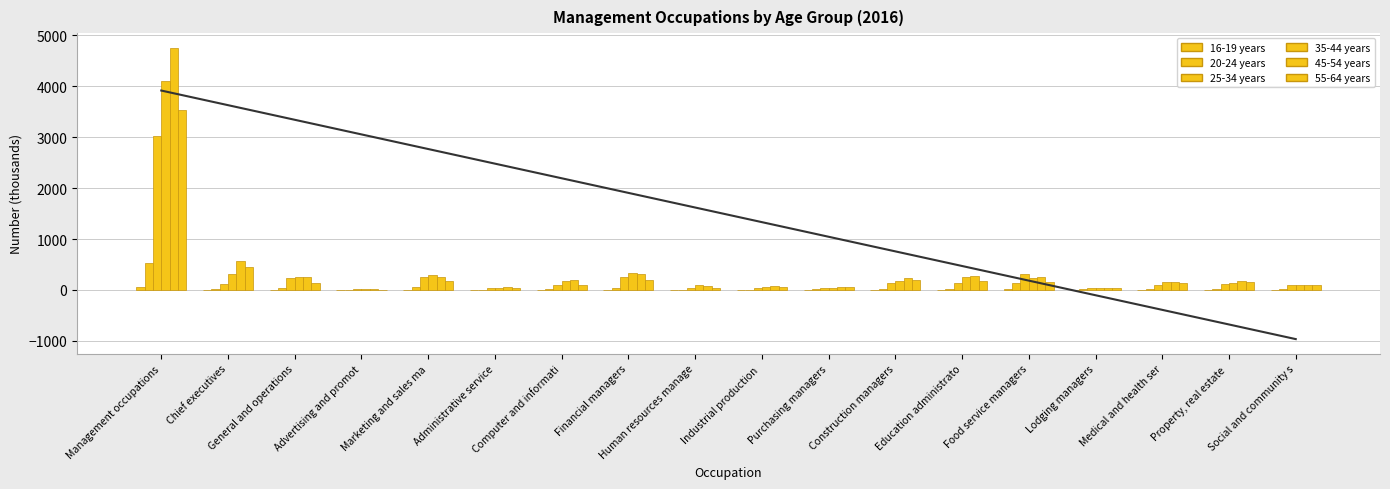

Reading right to left, transcribe all the data shown in this chart.

16-19 years: Social and community s=0	Property, real estate =1	Medical and health ser=0	Lodging managers=2	Food service managers=20	Education administrato=5	Construction managers=4	Purchasing managers=0	Industrial production =0	Human resources manage=0	Financial managers=2	Computer and informati=1	Administrative service=1	Marketing and sales ma=7	Advertising and promot=0	General and operations=2	Chief executives=2	Management occupations=64
20-24 years: Social and community s=20	Property, real estate =11	Medical and health ser=11	Lodging managers=9	Food service managers=140	Education administrato=24	Construction managers=14	Purchasing managers=8	Industrial production =6	Human resources manage=6	Financial managers=31	Computer and informati=9	Administrative service=6	Marketing and sales ma=52	Advertising and promot=2	General and operations=34	Chief executives=11	Management occupations=532
25-34 years: Social and community s=96	Property, real estate =114	Medical and health ser=102	Lodging managers=35	Food service managers=303	Education administrato=134	Construction managers=140	Purchasing managers=29	Industrial production =44	Human resources manage=44	Financial managers=251	Computer and informati=95	Administrative service=29	Marketing and sales ma=261	Advertising and promot=27	General and operations=231	Chief executives=120	Management occupations=3031
35-44 years: Social and community s=92	Property, real estate =141	Medical and health ser=148	Lodging managers=42	Food service managers=228	Education administrato=260	Construction managers=177	Purchasing managers=45	Industrial production =66	Human resources manage=97	Financial managers=340	Computer and informati=178	Administrative service=29	Marketing and sales ma=283	Advertising and promot=12	General and operations=261	Chief executives=309	Management occupations=4097
45-54 years: Social and community s=93	Property, real estate =173	Medical and health ser=165	Lodging managers=39	Food service managers=254	Education administrato=280	Construction managers=237	Purchasing managers=50	Industrial production =85	Human resources manage=84	Financial managers=321	Computer and informati=202	Administrative service=63	Marketing and sales ma=263	Advertising and promot=18	General and operations=245	Chief executives=560	Management occupations=4758
55-64 years: Social and community s=87	Property, real estate =164	Medical and health ser=132	Lodging managers=28	Food service managers=165	Education administrato=176	Construction managers=188	Purchasing managers=56	Industrial production =63	Human resources manage=44	Financial managers=196	Computer and informati=95	Administrative service=44	Marketing and sales ma=166	Advertising and promot=2	General and operations=141	Chief executives=449	Management occupations=3539